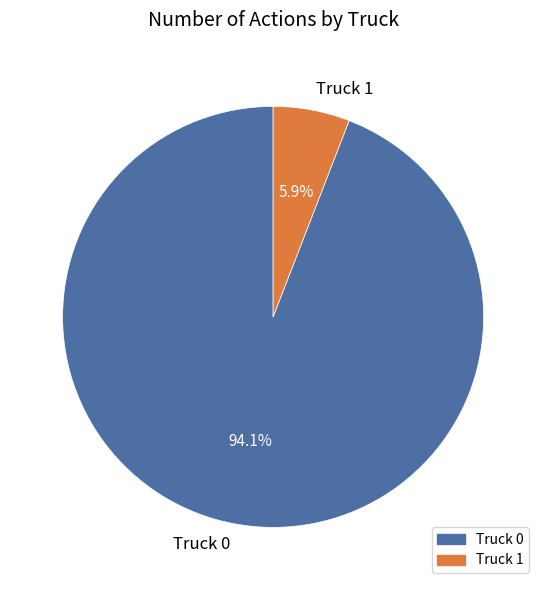

Rank the categories by value from highest to lowest.

Truck 0, Truck 1